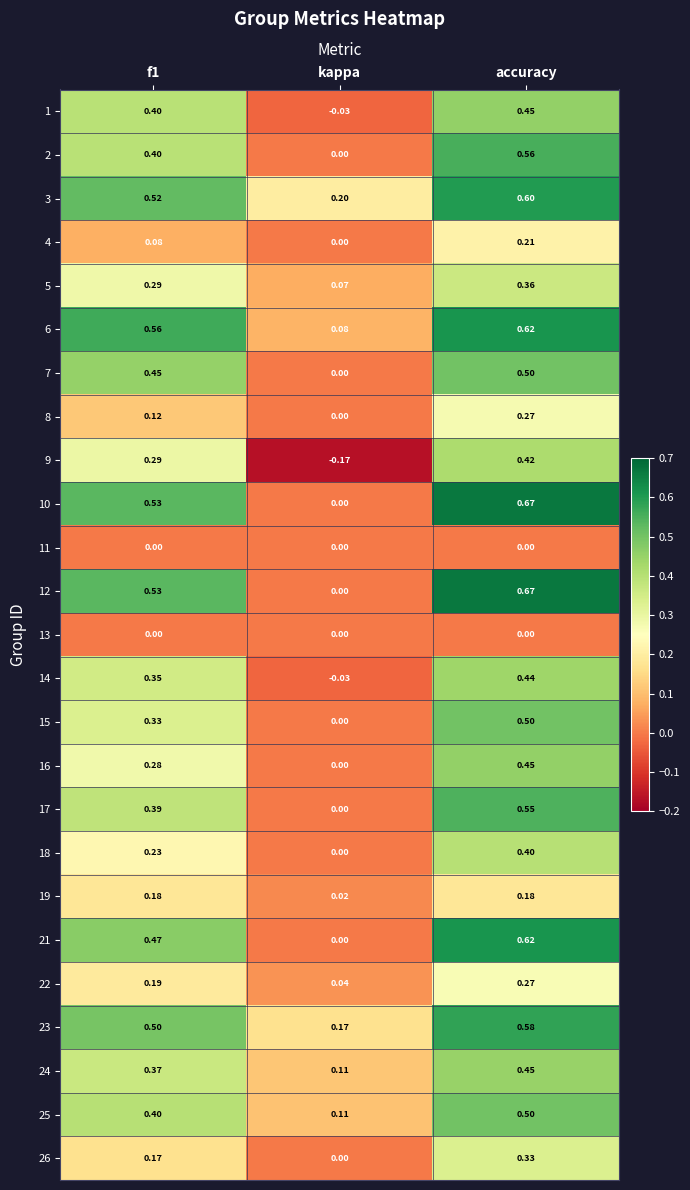

At which category is the sum across all series the highest?

accuracy